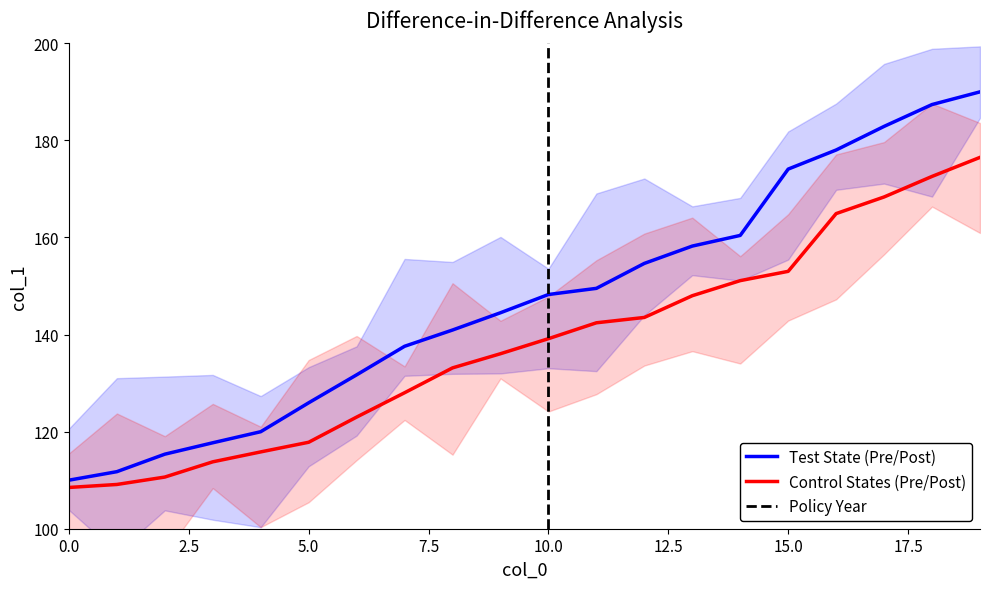

How many distinct data groups are displayed?

2